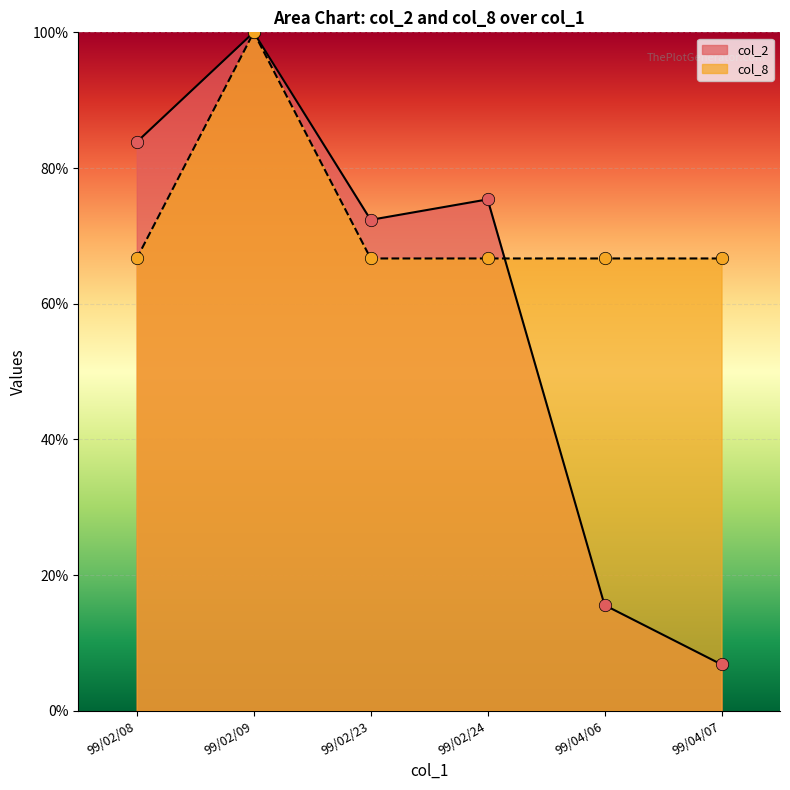

At which category is the sum across all series the highest?

99/02/09